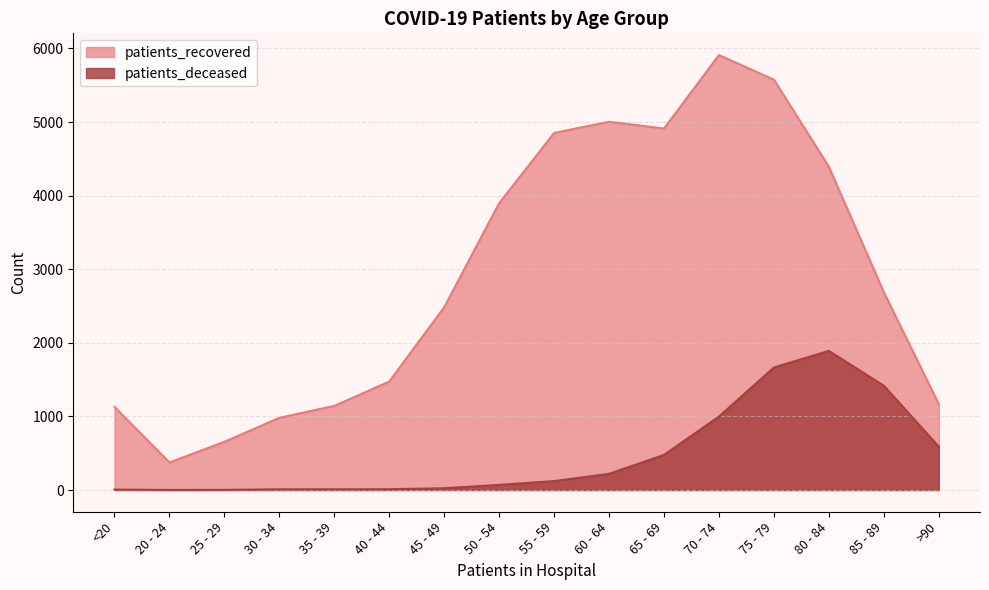

True or false: patients_recovered and patients_deceased intersect in this chart.

False